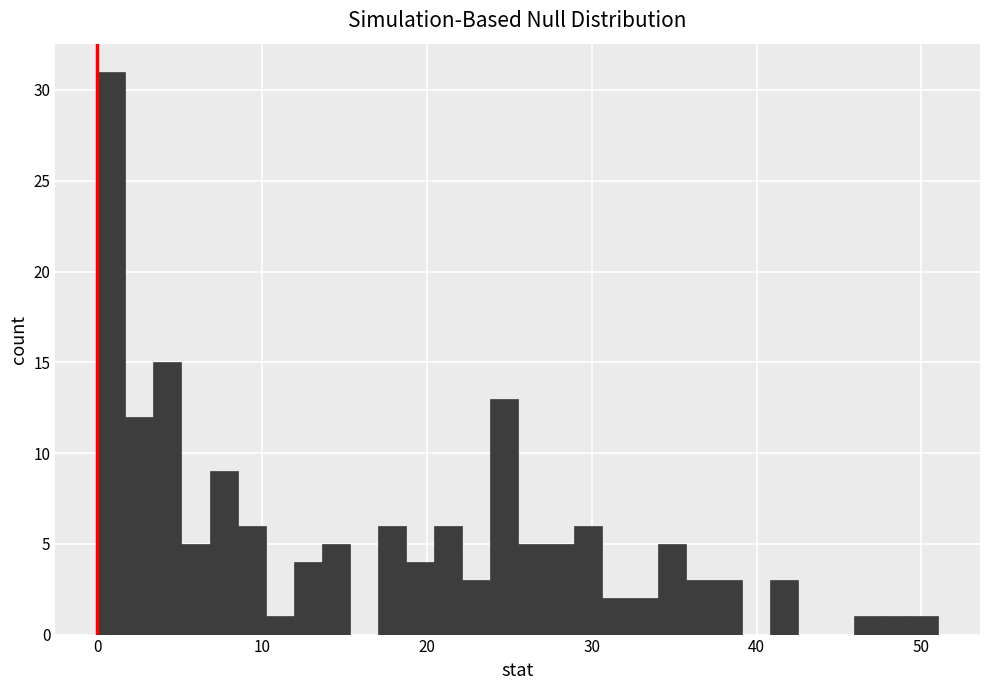

Around what value on the x-axis is the tallest bar? Give the approximate position of its centre, as read against the axis.

1